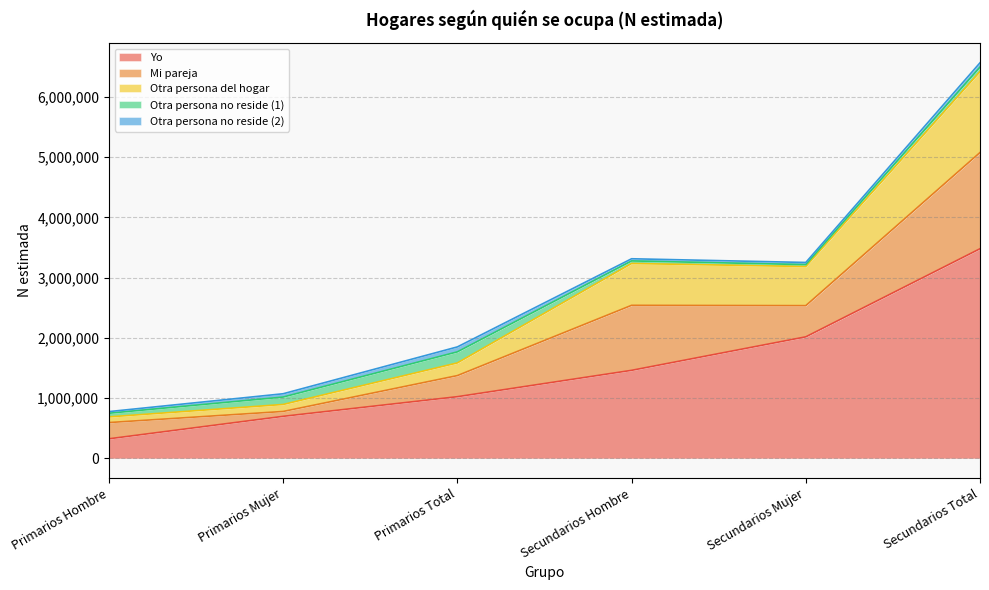

Which series has the largest total across all categories?

Yo